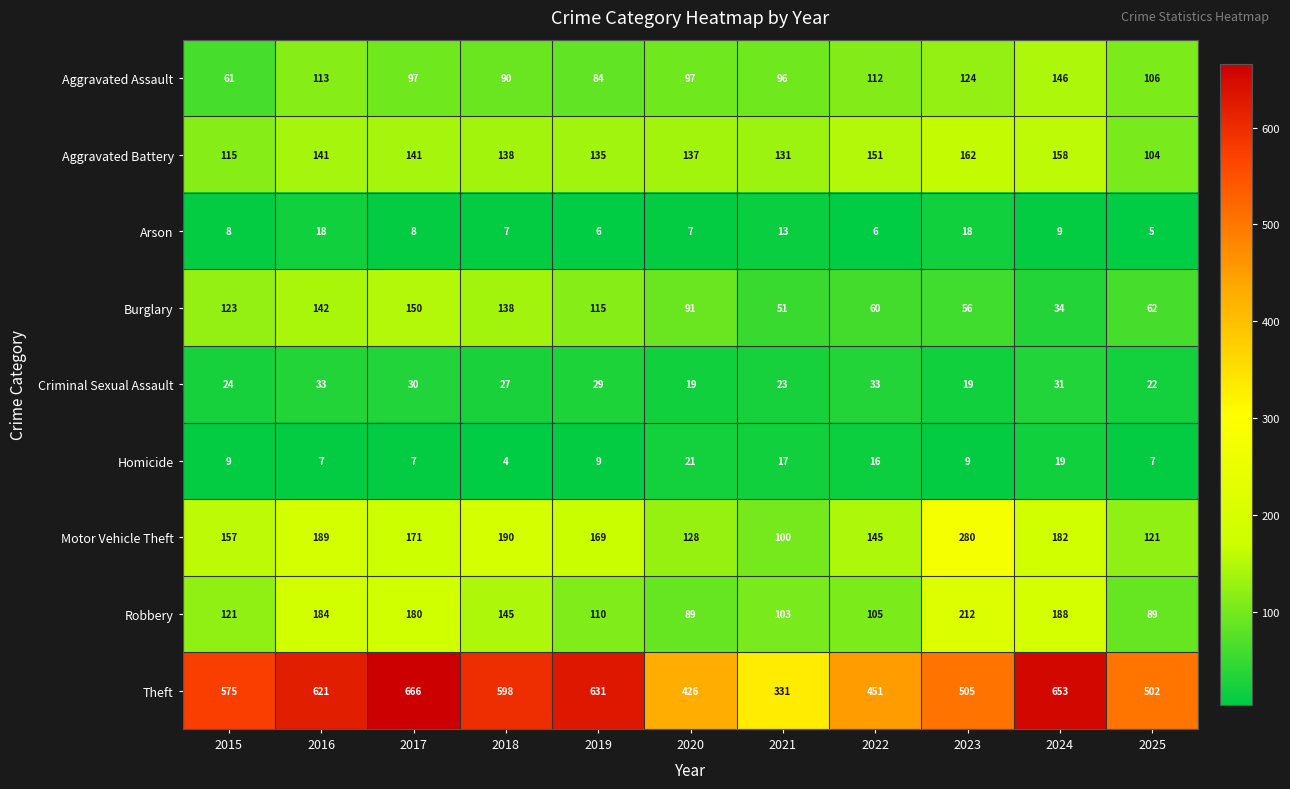

What is the average value of the Burglary series?

93